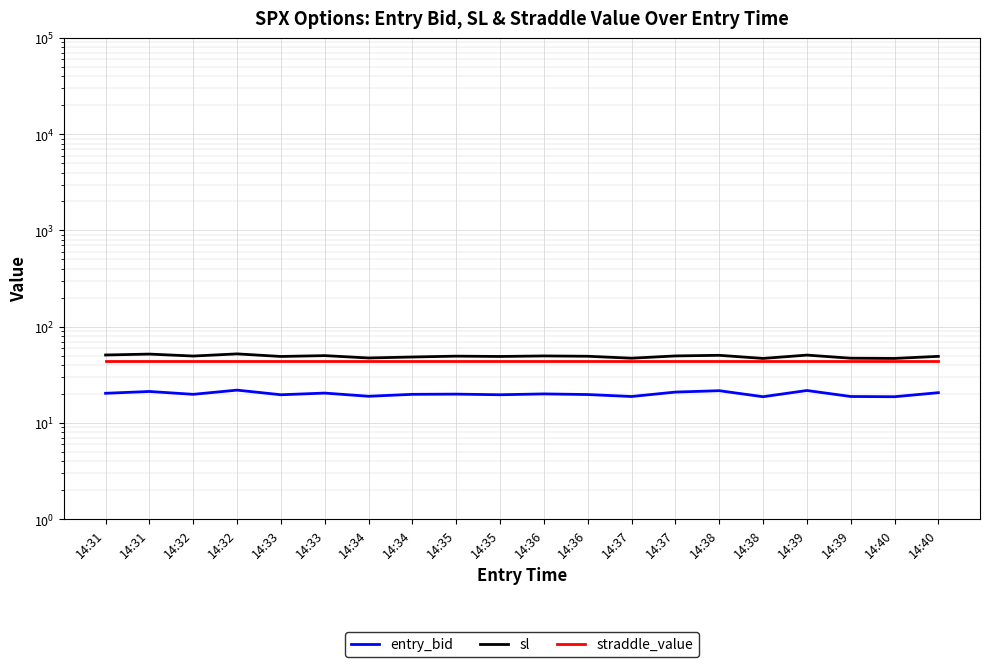

Between 14:33 and 14:36, which series saw the biggest shift?

sl